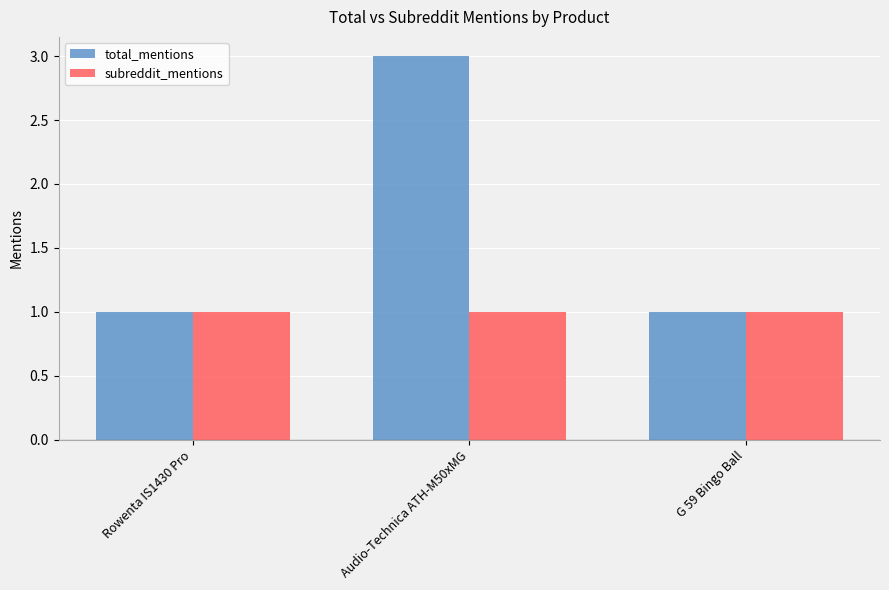

What is the highest value of the total_mentions series?

3